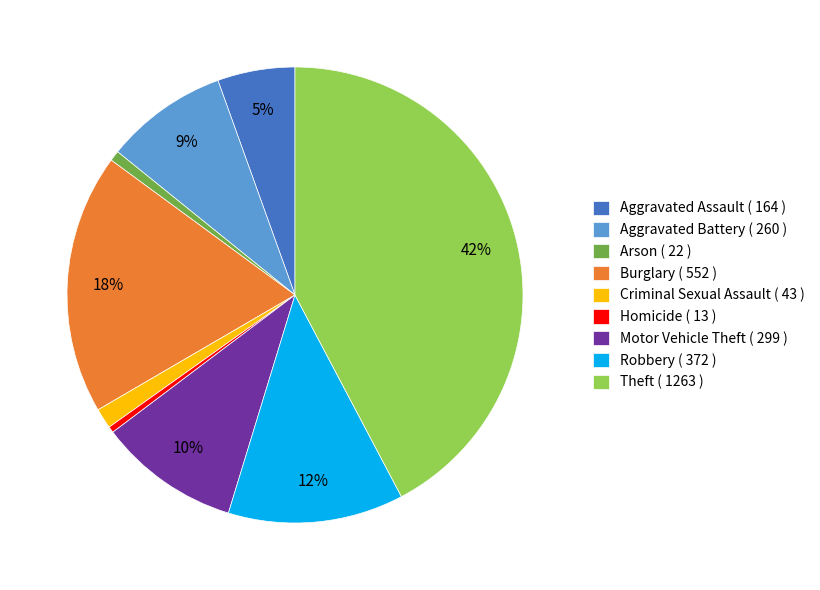

Is Criminal Sexual Assault the majority of the pie?

No